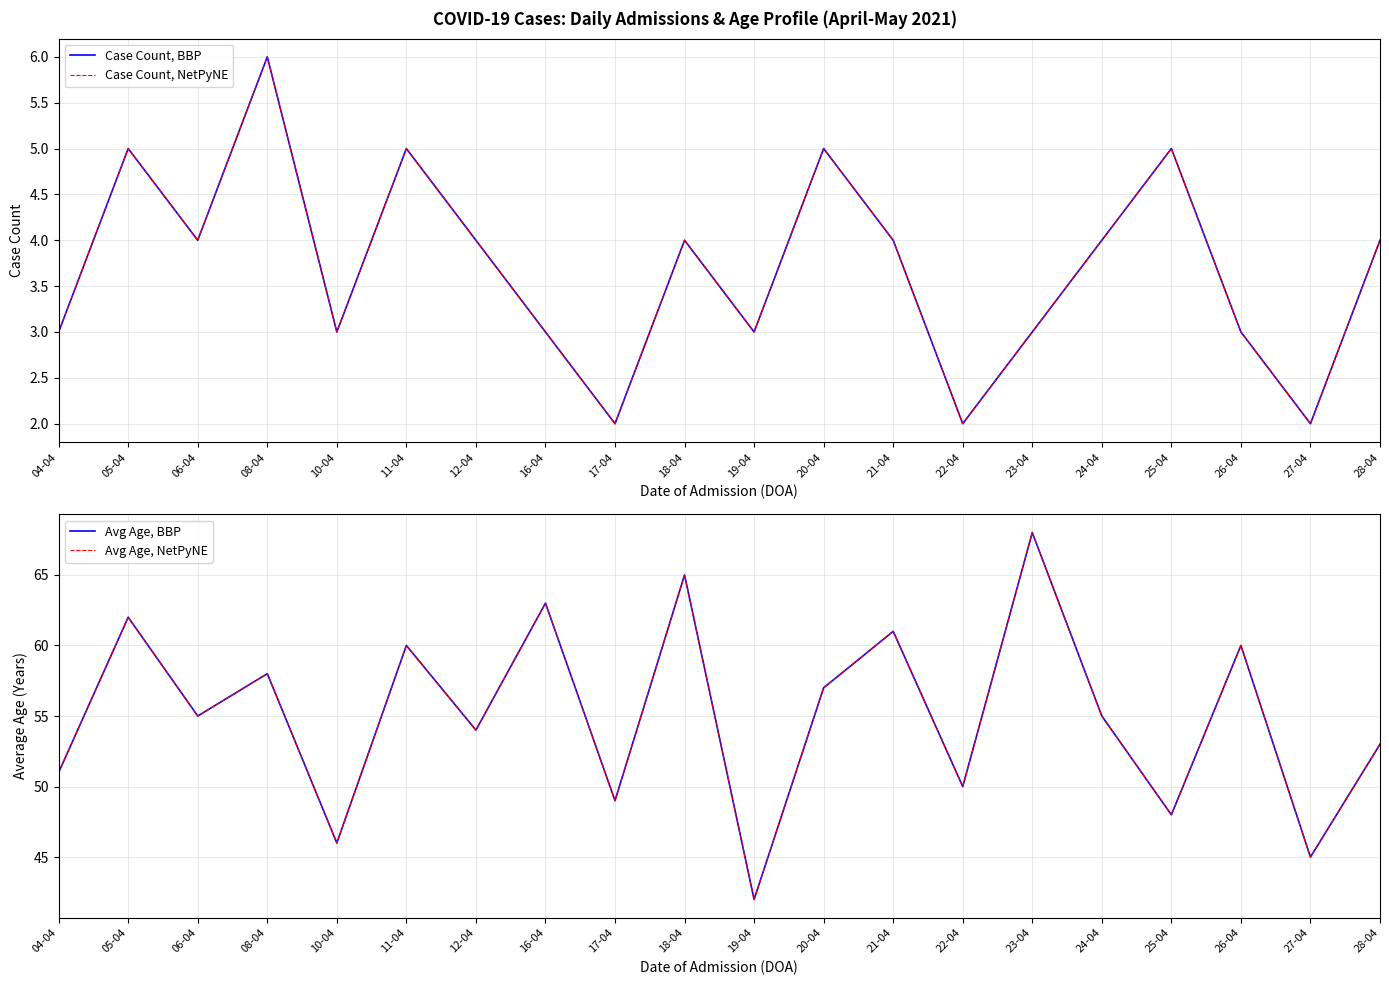

At which category does Avg Age, NetPyNE reach its first local valley?

06-04